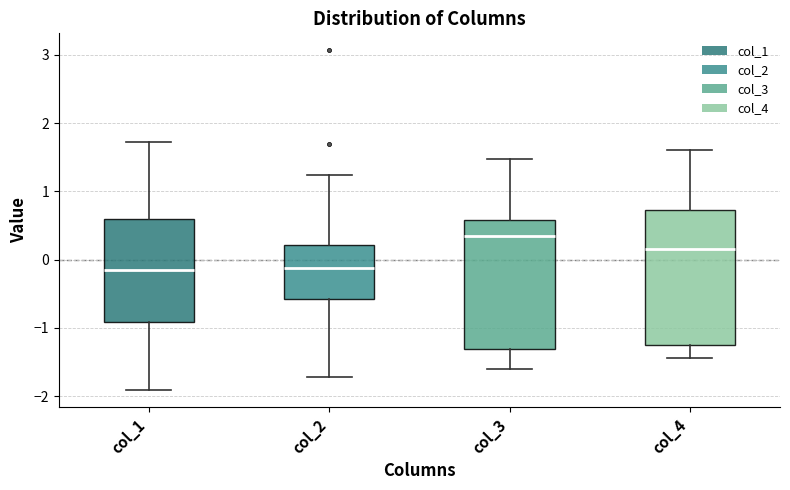

Where is the upper edge of the box for col_4 on the y-axis? The values are not printed on the chart, so give them approximately, as read against the axis.

0.7